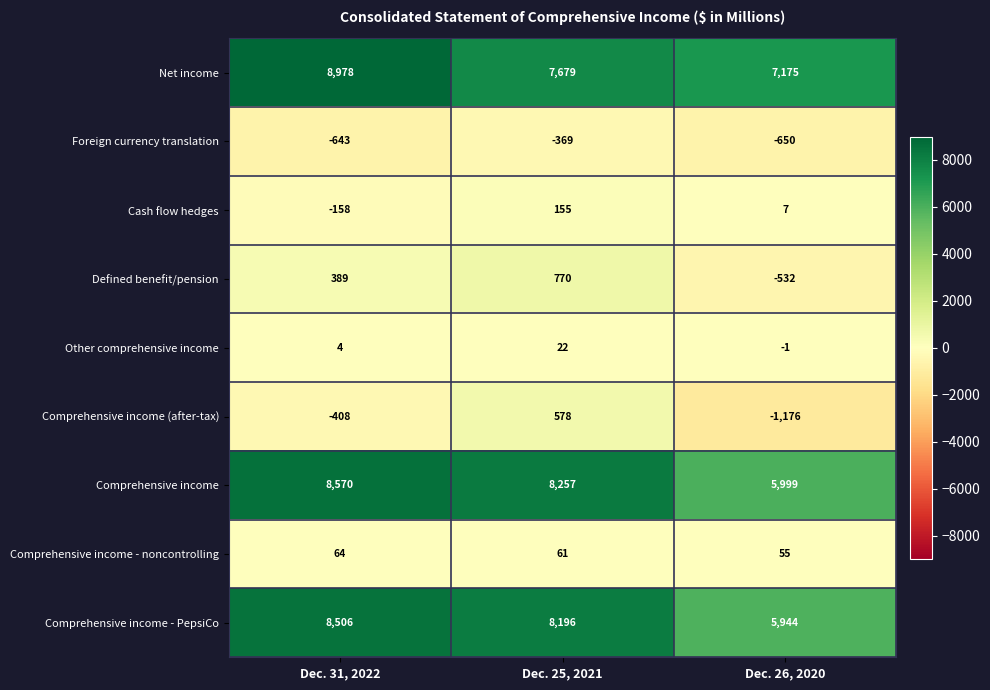

What is the difference between the maximum and minimum values in the Other comprehensive income series?

23